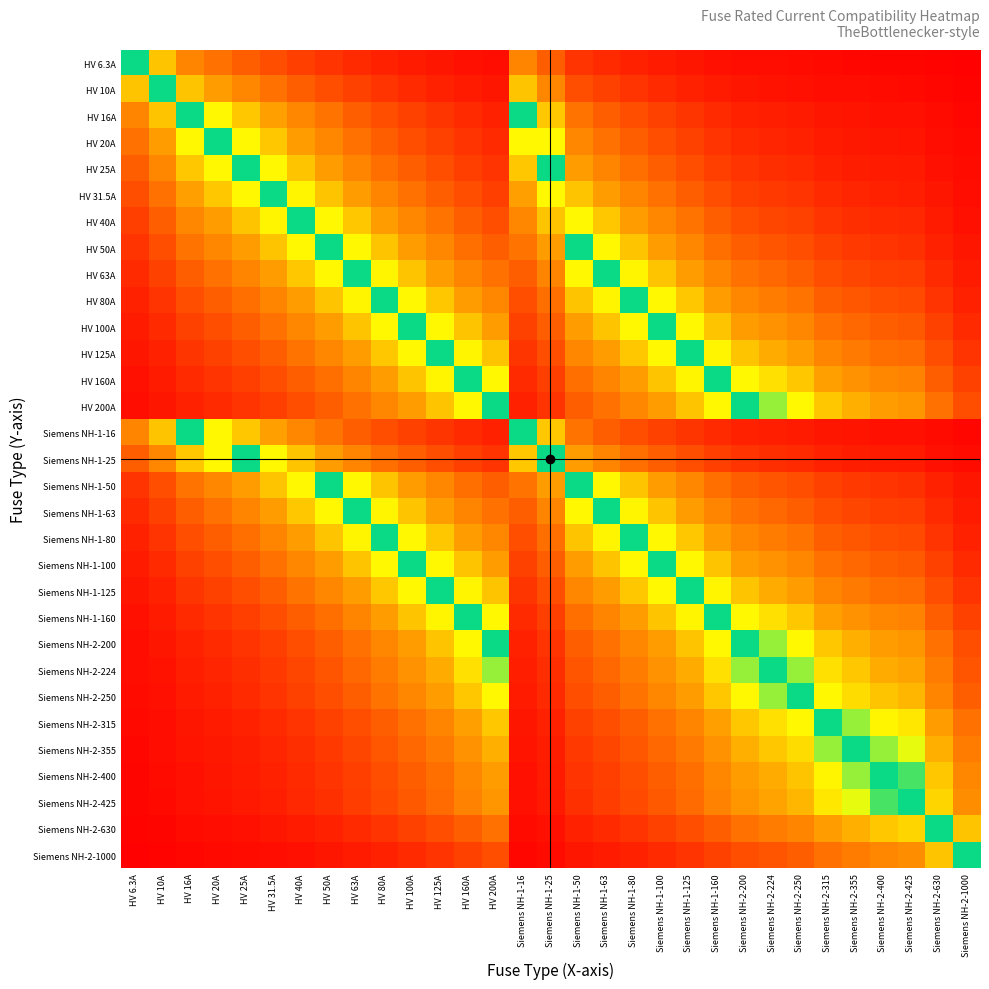

What is the difference between the highest and lowest values at Siemens NH-1-80?

85.3